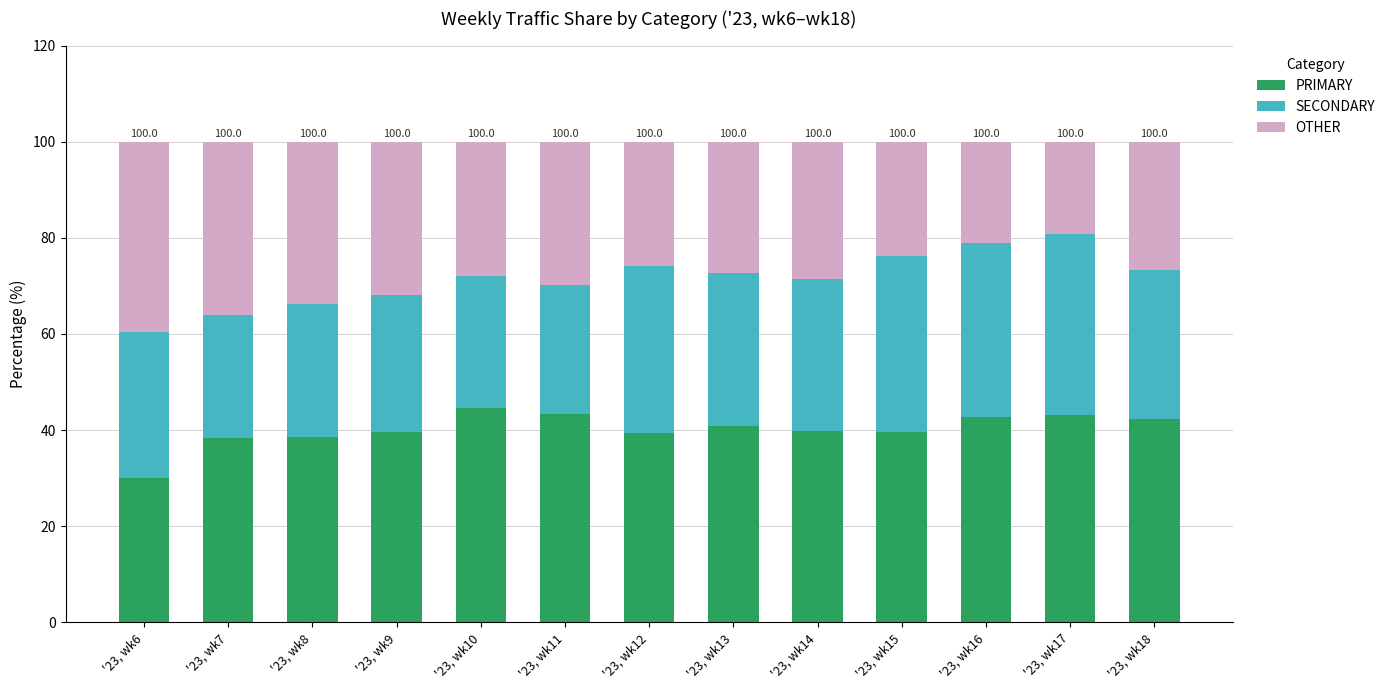

True or false: PRIMARY has a value of 39.7 at '23, wk14.

True